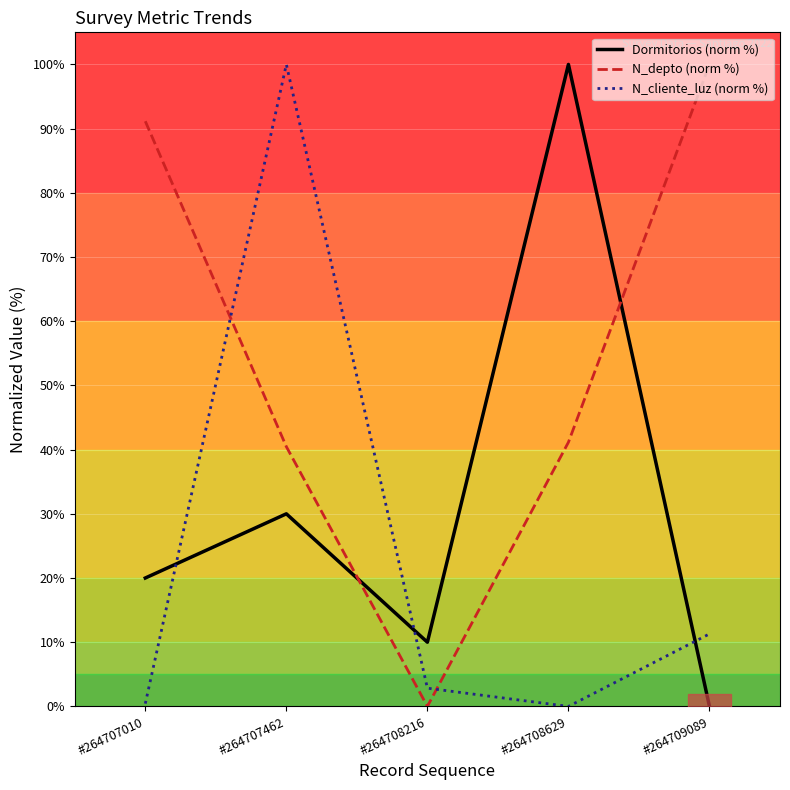

At how many categories does at least one series exceed 69?

4